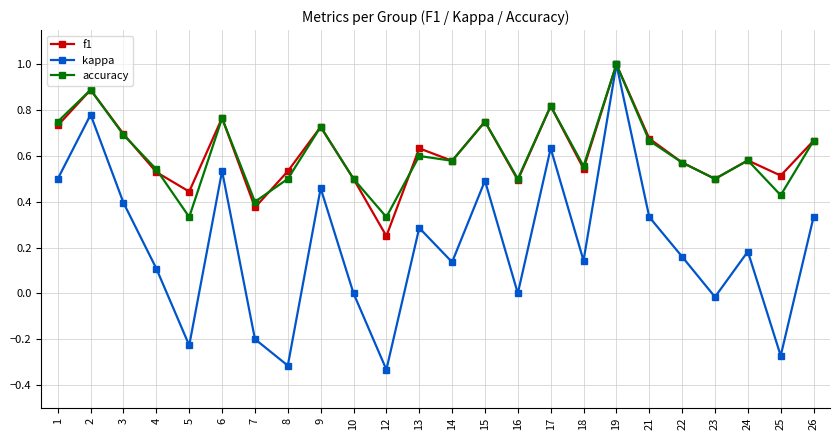

True or false: accuracy has a value of 0.4 at 25.

True